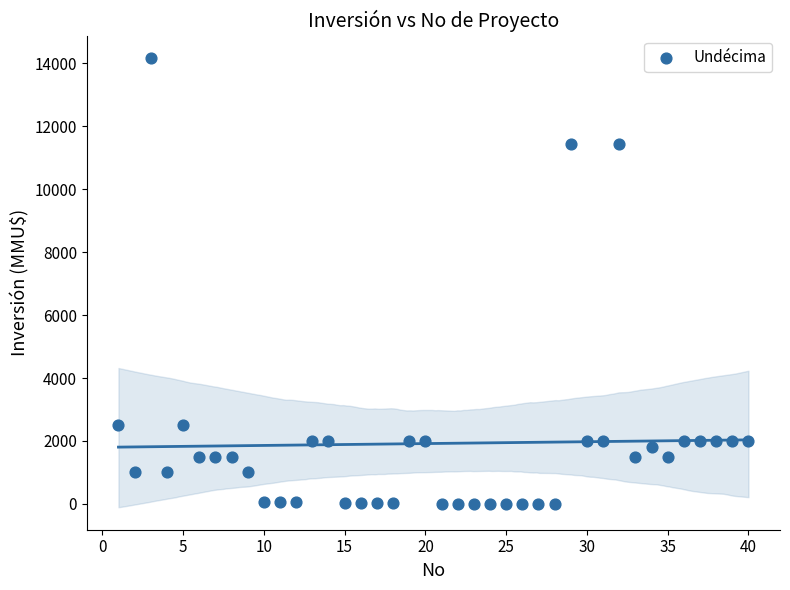

What is the range of Y values (max minus min)?

14165